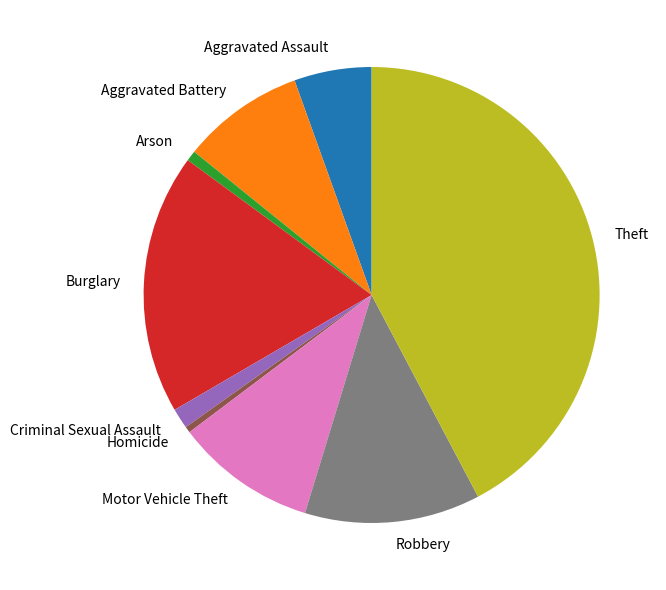

How many slices are in this pie chart?

9